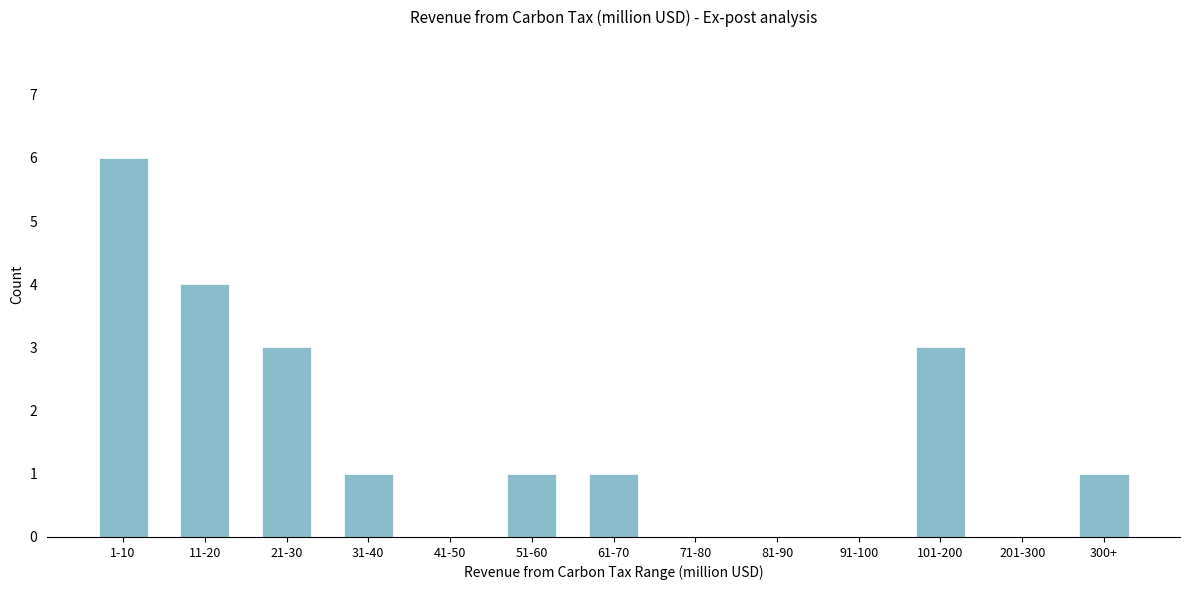

Reading left to right, list all the values displayed in this chart.

1-10=6	11-20=4	21-30=3	31-40=1	41-50=0	51-60=1	61-70=1	71-80=0	81-90=0	91-100=0	101-200=3	201-300=0	300+=1